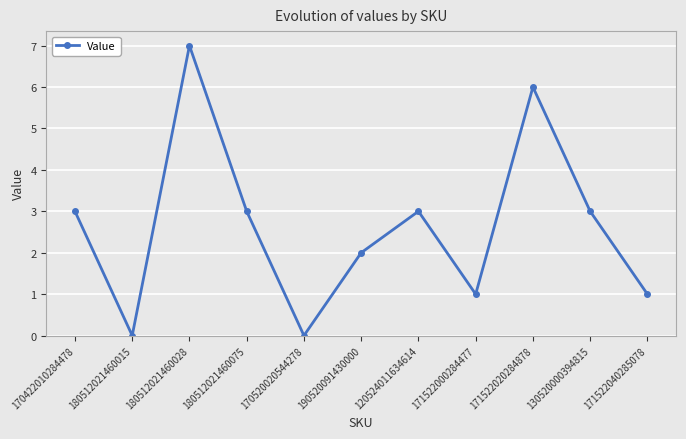

What is the difference between the maximum and minimum values?

7